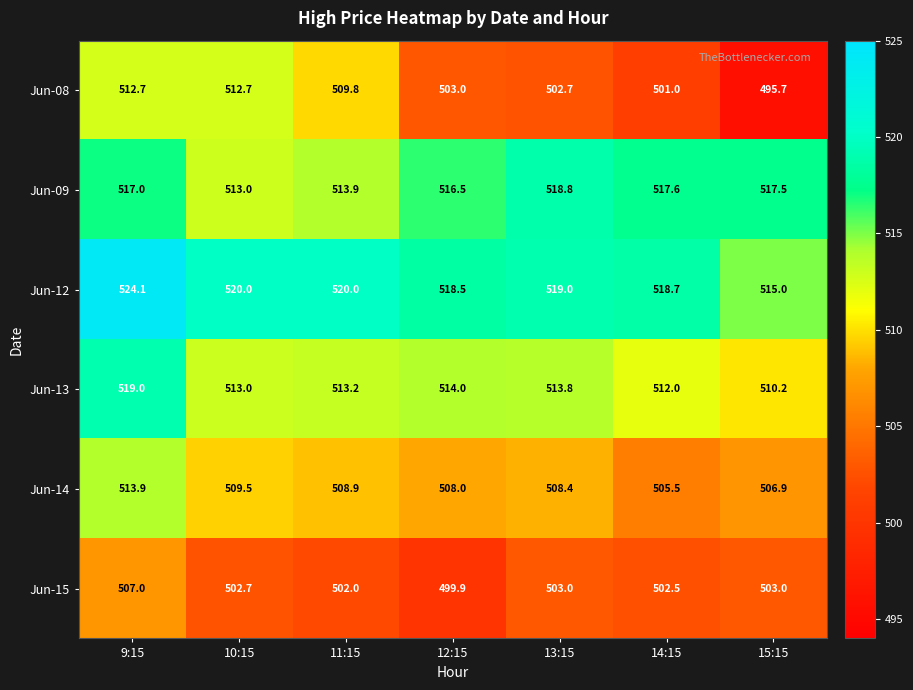

Which category has the lowest value in the Jun-13 series?

15:15